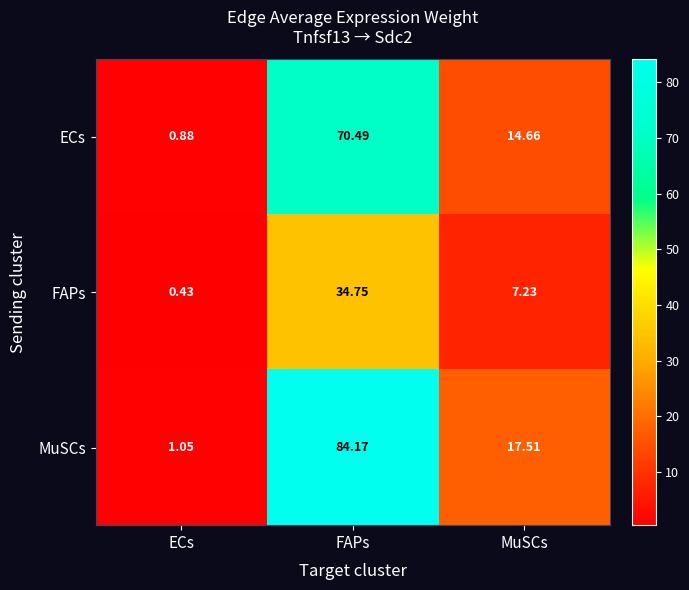

Between FAPs and MuSCs, which series saw the biggest shift?

MuSCs